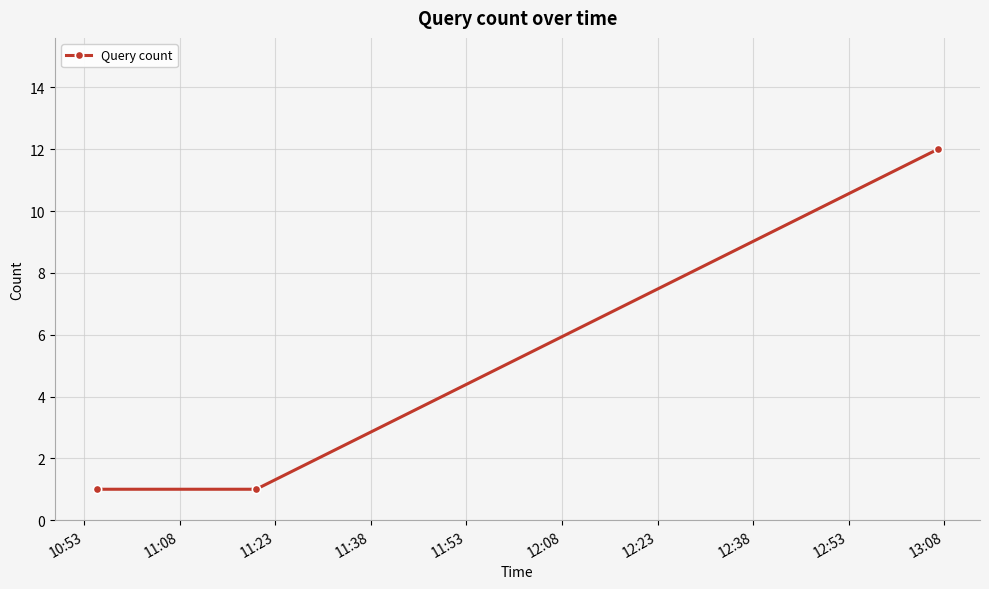

What is the maximum value shown in the chart?

12